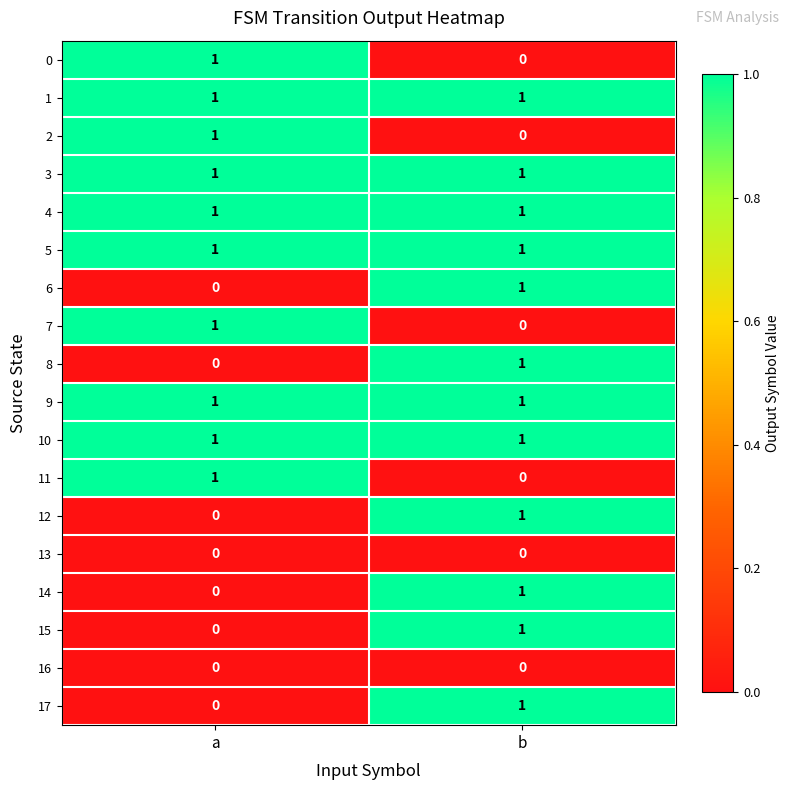

At which category is the sum across all series the highest?

b